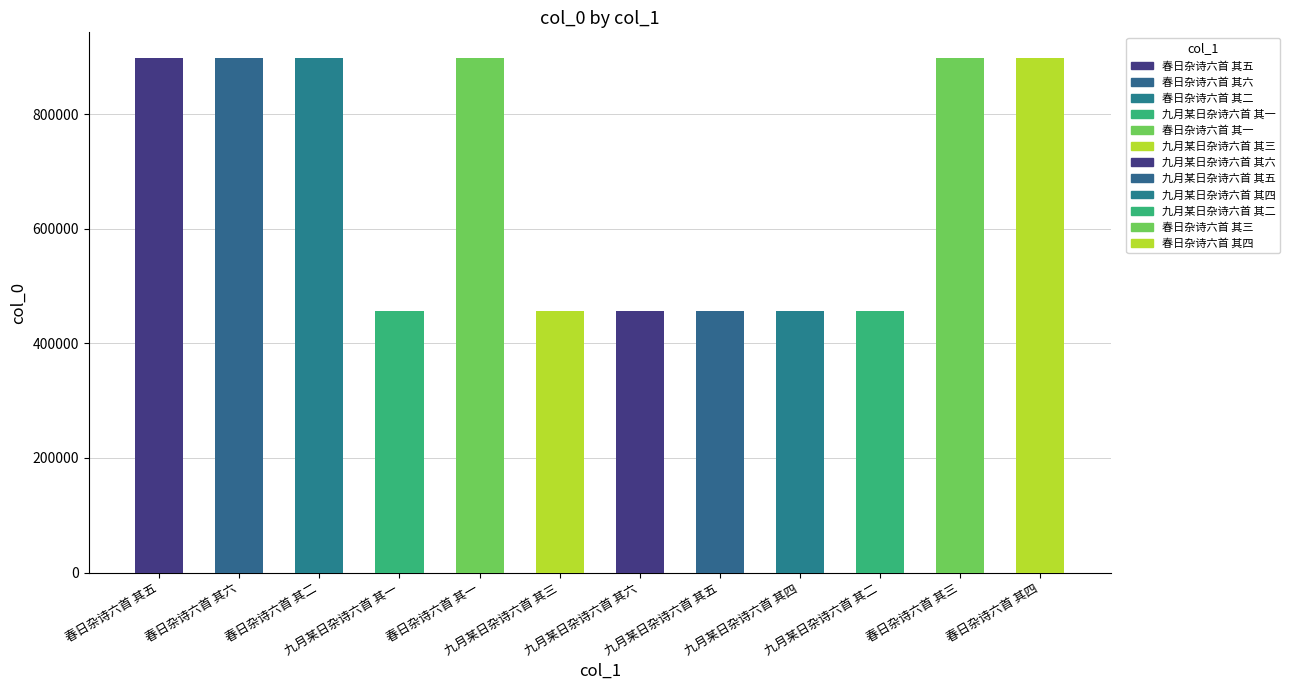

What is the value of the 12th bar from the left?

897894